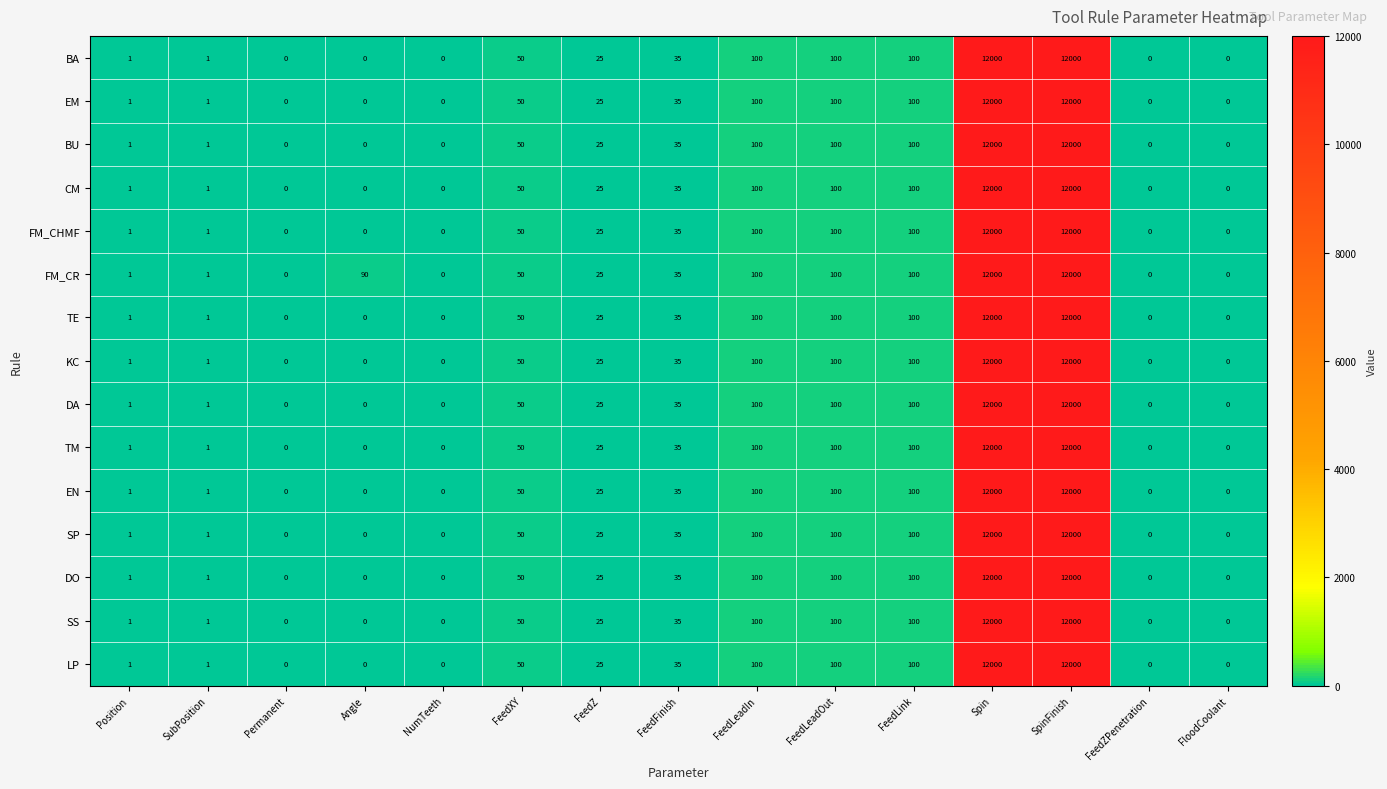

What is the greatest value displayed?

12000